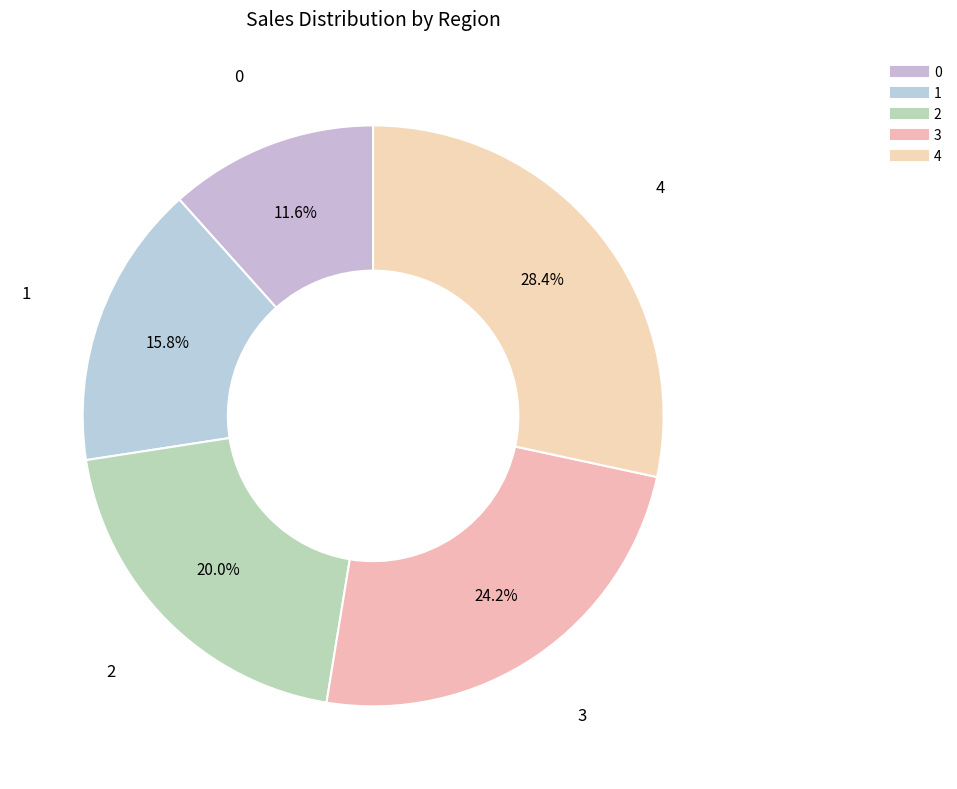

Which has a higher value, 3 or 4?

4